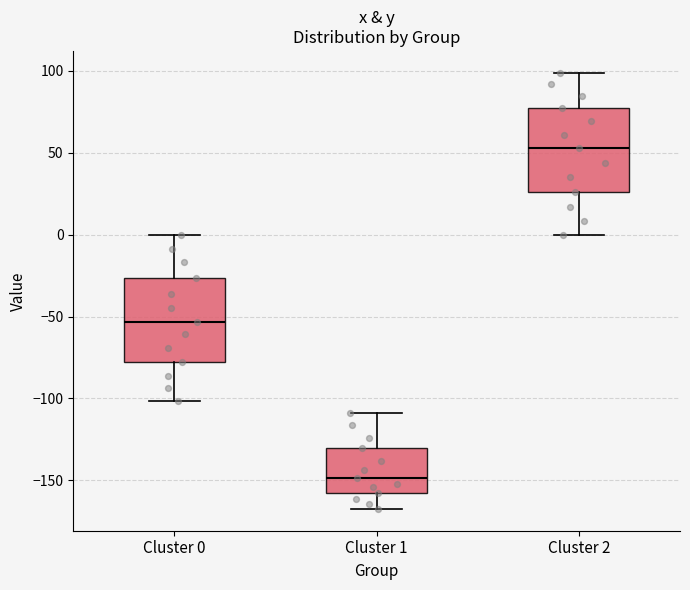

Reading left to right, transcribe this box plot: for each box, give where its median line is, the range the box spans, and where its two whiskers end, as read against the y-axis. The values are not printed on the chart, so give them approximately, as read against the axis.

Cluster 0: median -55, box -80 to -25, whiskers -100 to 0
Cluster 1: median -150, box -160 to -130, whiskers -165 to -110
Cluster 2: median 55, box 25 to 75, whiskers 0 to 100